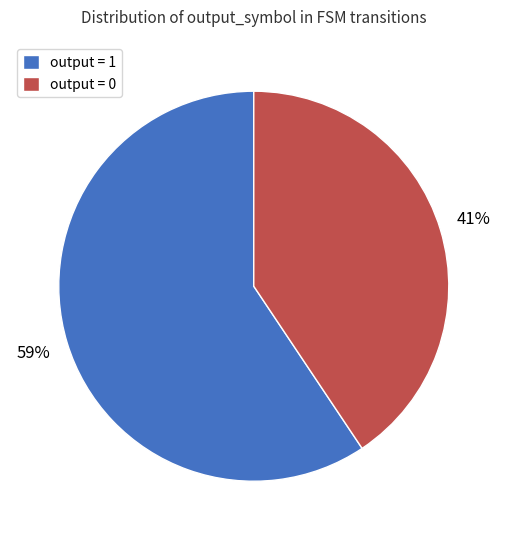

Which slice is the smallest?

output = 0